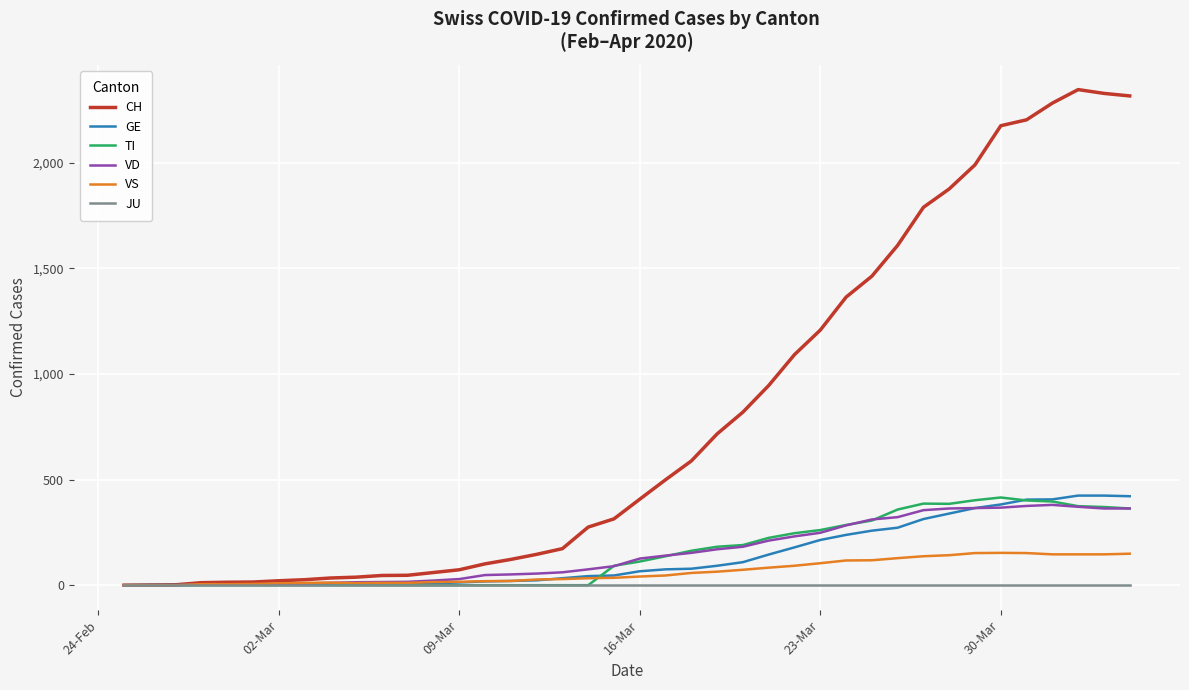

What is the maximum value for CH?

2345